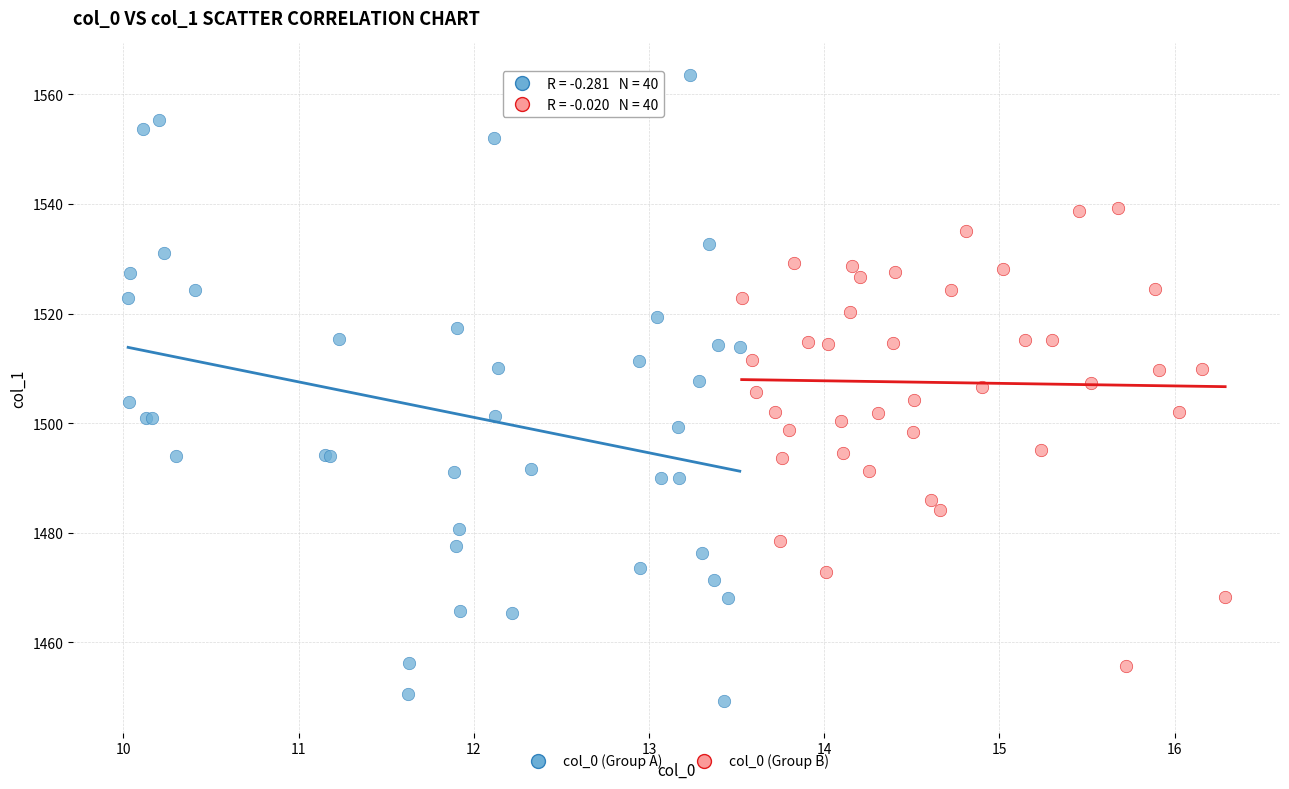

What are all the series names shown in the legend?

col_0 (Group A), col_0 (Group B)